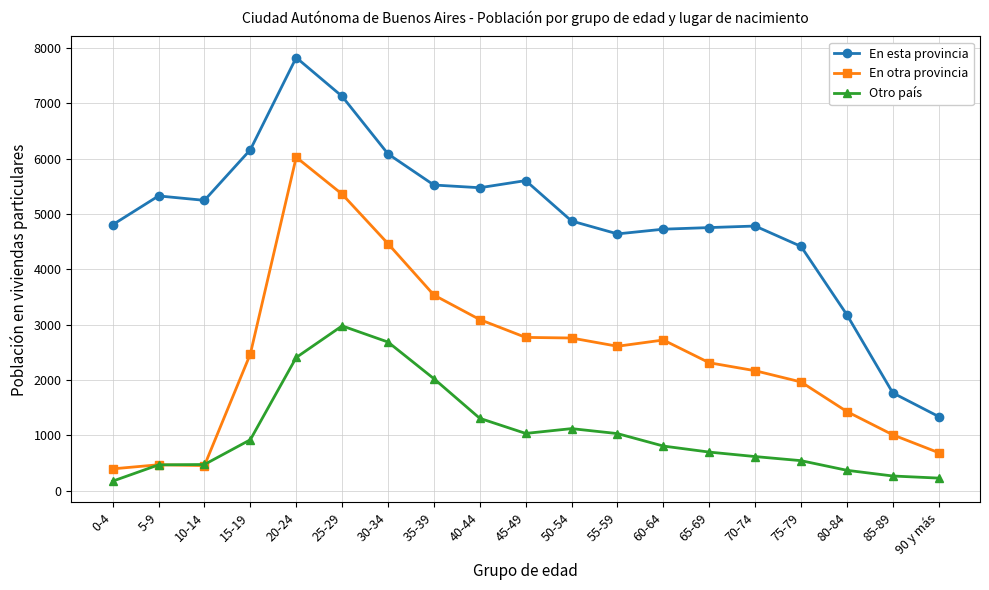

Is the value of En otra provincia at 60-64 greater than the value of Otro país at 55-59?

Yes